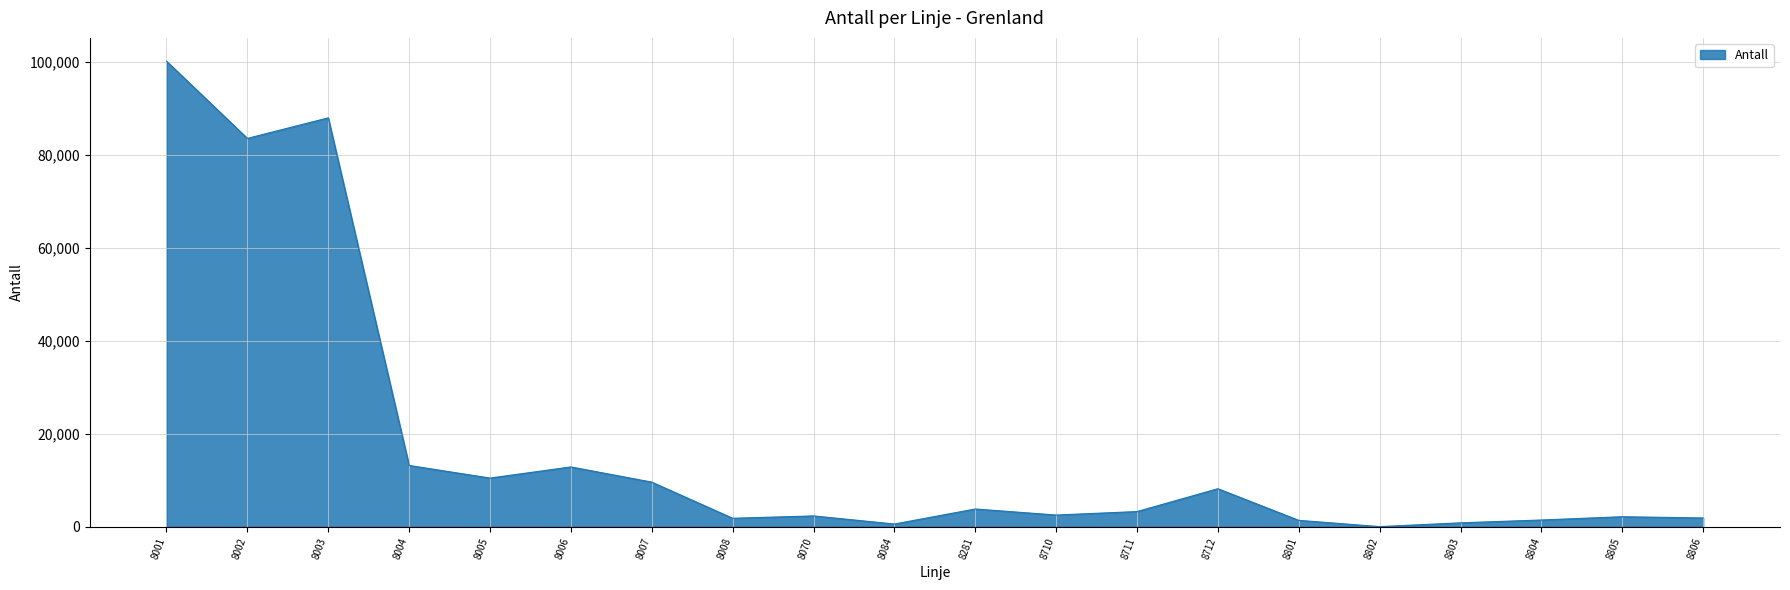

What is the difference between the maximum and minimum values?

100166